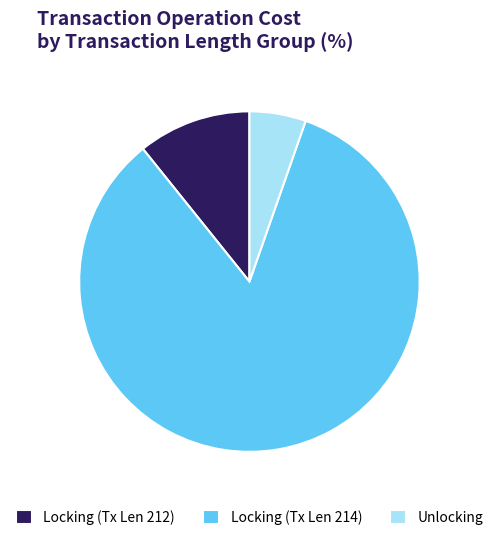

Which category accounts for the majority?

Locking (Tx Len 214)